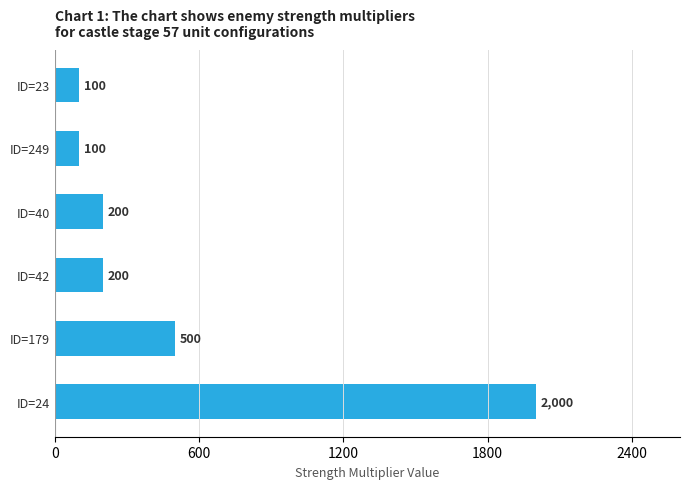

True or false: the data shows 100 at ID=23.

True